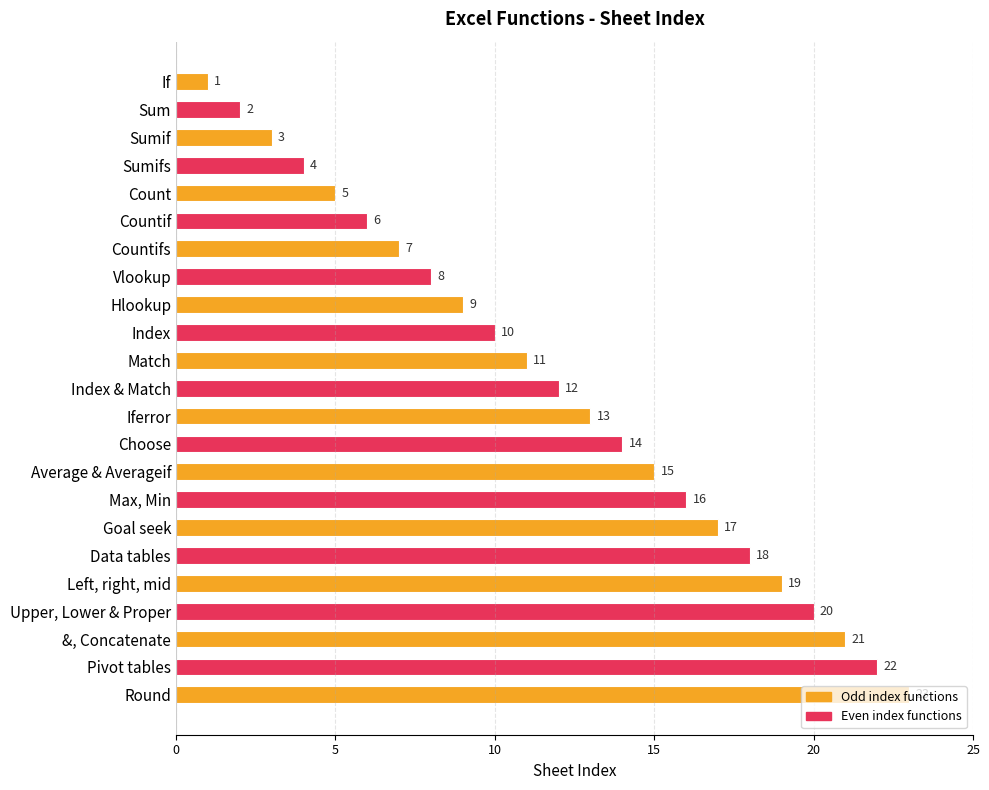

Which category has the highest value across all series?

Round